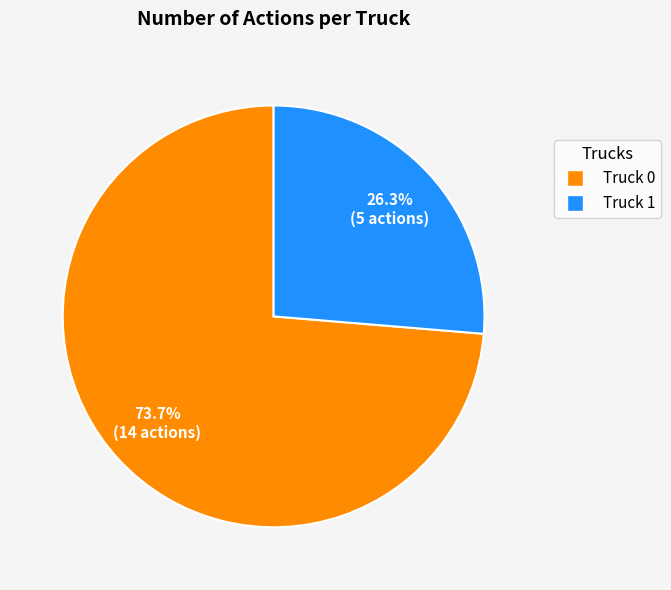

Rank the categories by value from lowest to highest.

Truck 1, Truck 0